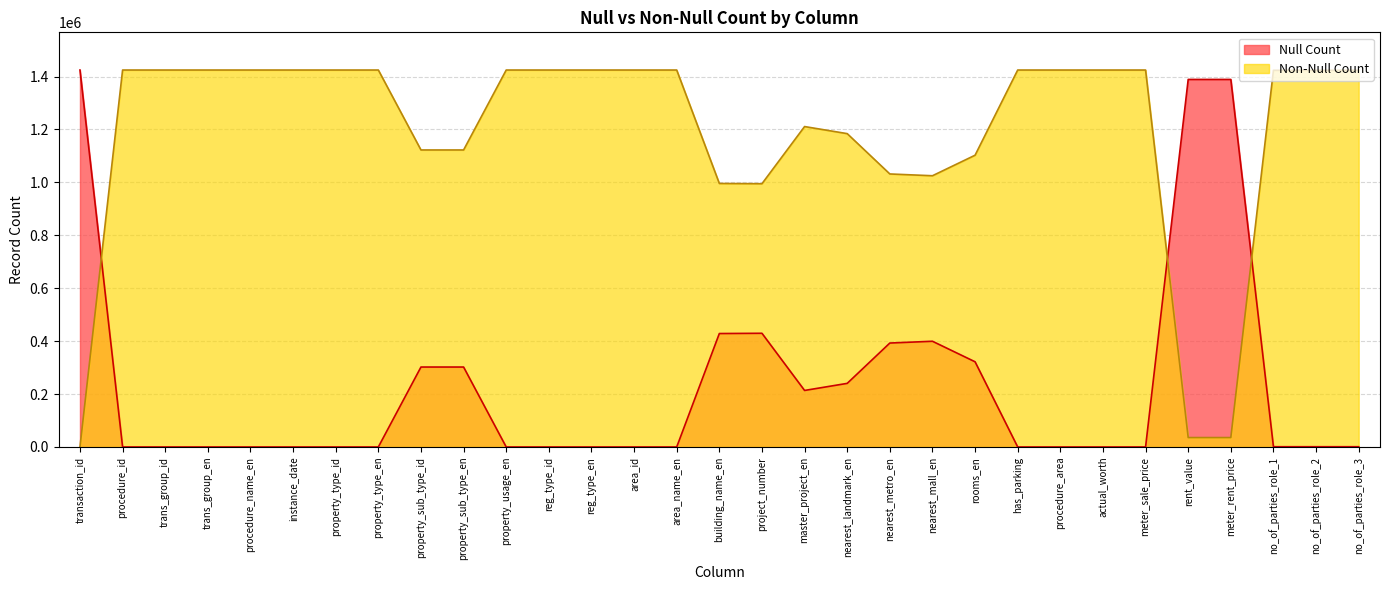

Which has a higher value, property_sub_type_en or nearest_landmark_en?

property_sub_type_en